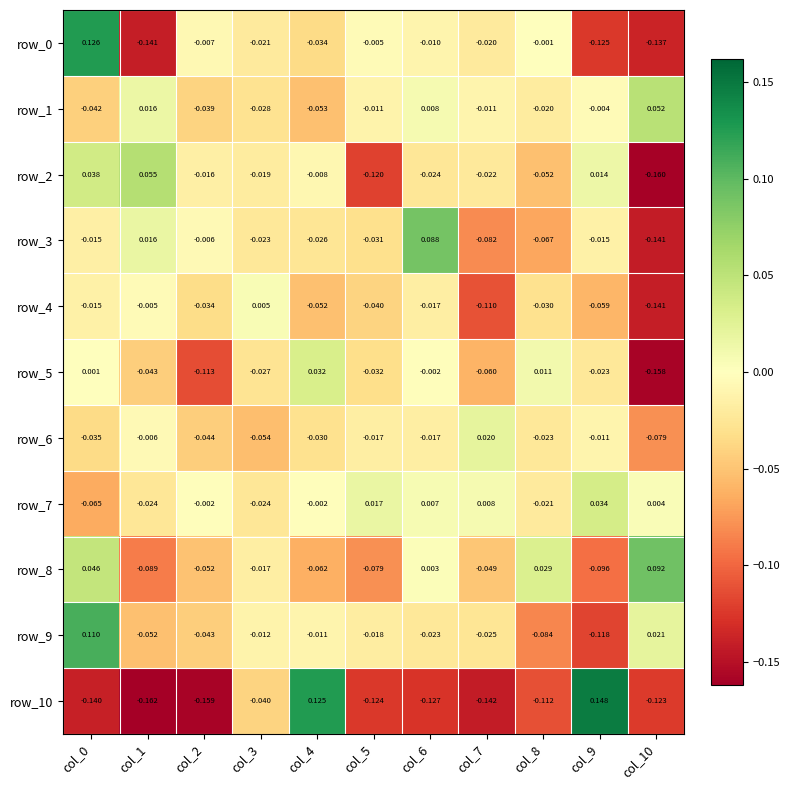

Is the value of row_3 at col_2 greater than the value of row_4 at col_1?

No